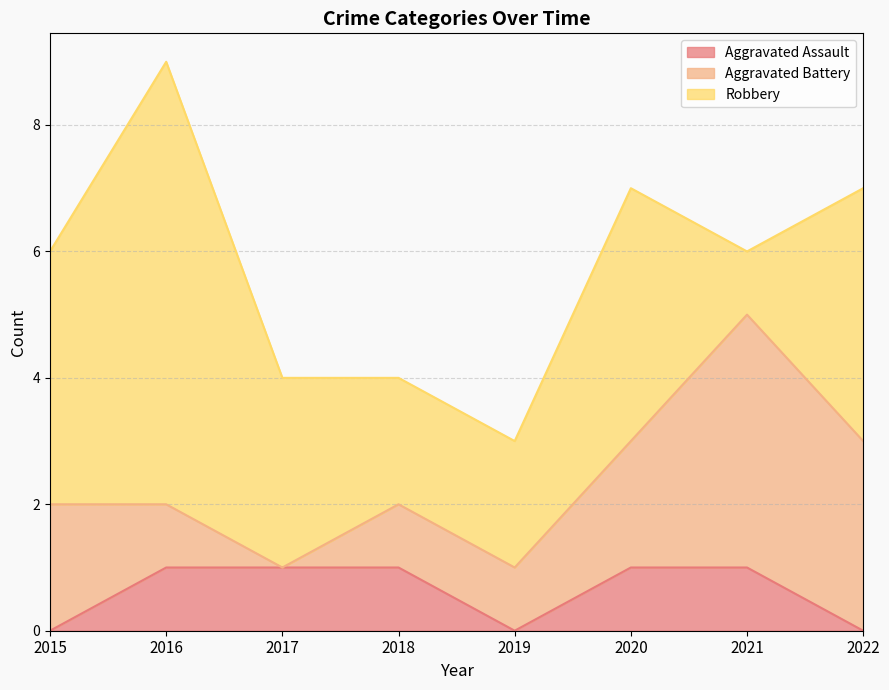

What are all the series names shown in the legend?

Aggravated Assault, Aggravated Battery, Robbery